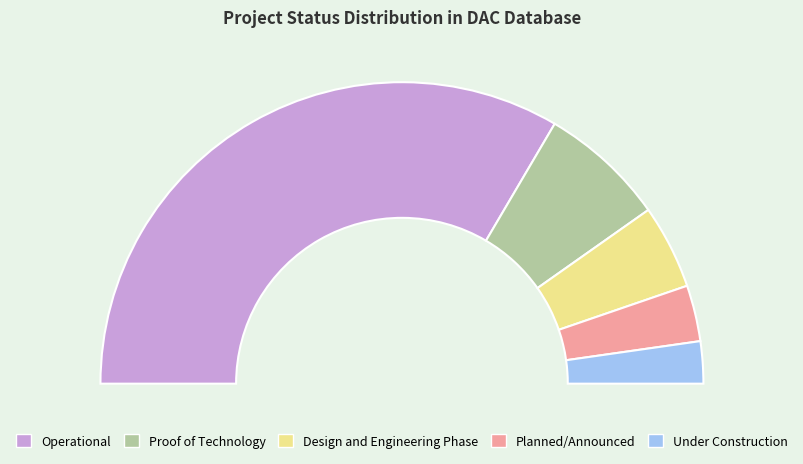

What is the majority slice?

Operational